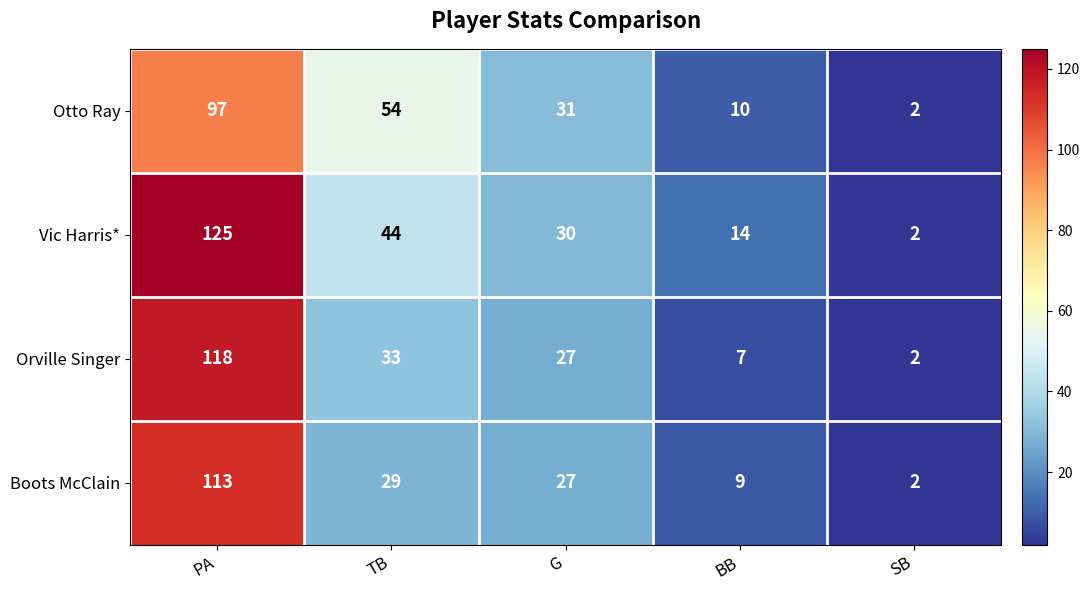

What is the approximate value of Vic Harris* at BB, to the nearest 5?

15